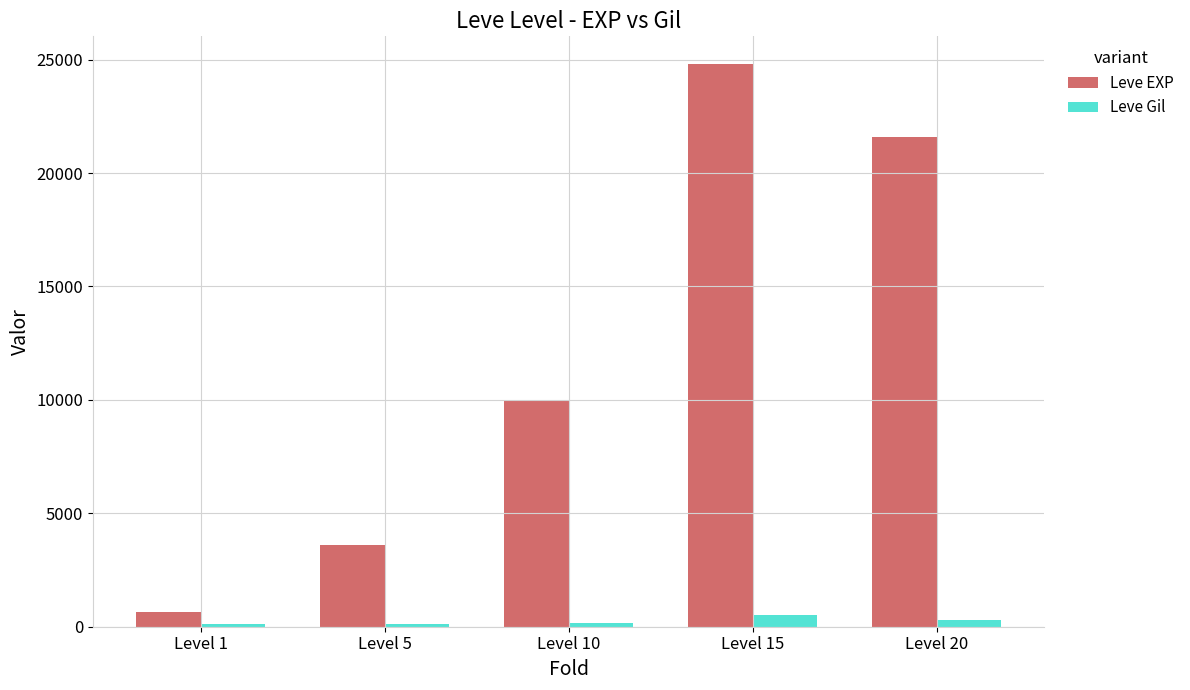

Which series has the largest range (max minus min)?

Leve EXP